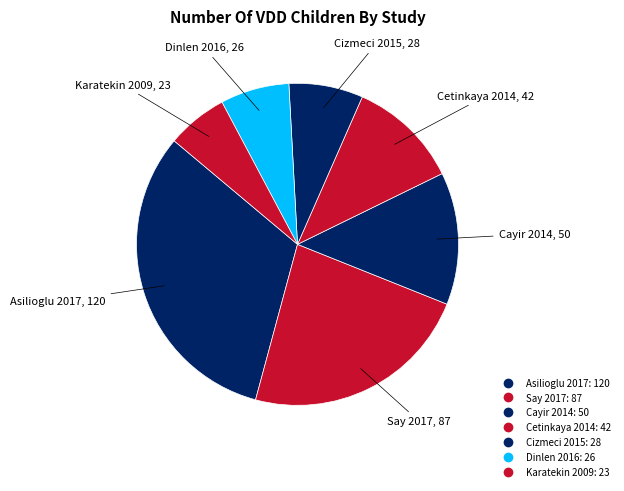

Count the number of slices in the pie.

7